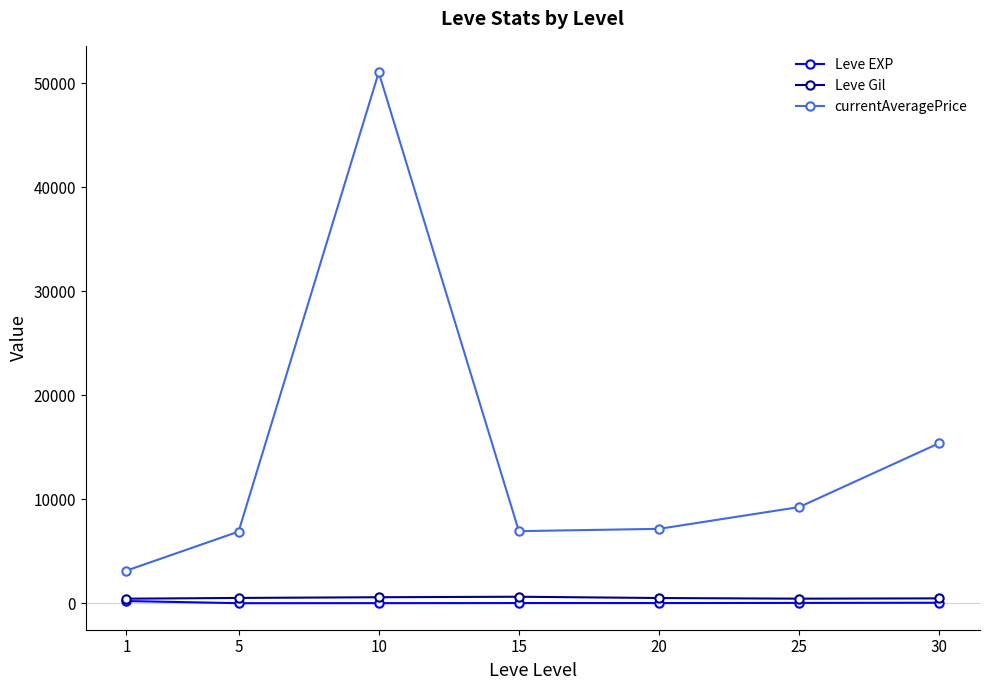

Where is the first local maximum for currentAveragePrice?

10